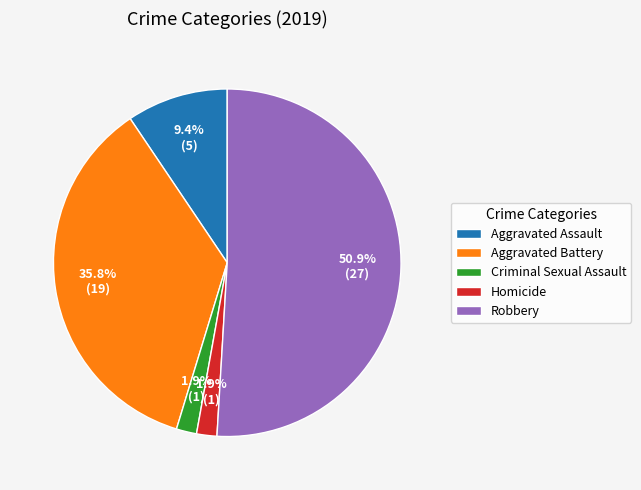

Does Aggravated Assault account for over 50% of the chart?

No